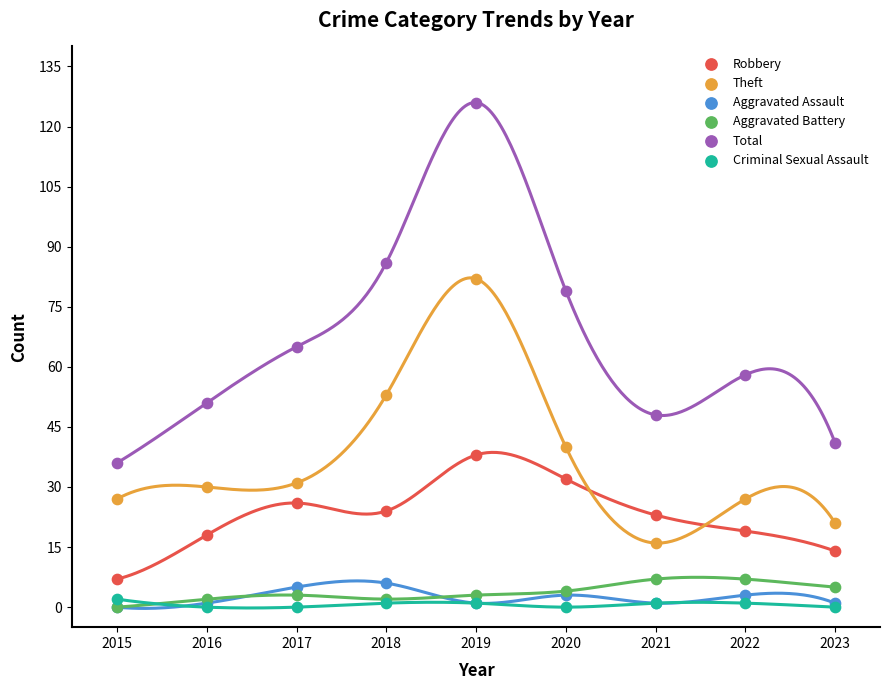

Across all series, what Y value is closest to 63?

65